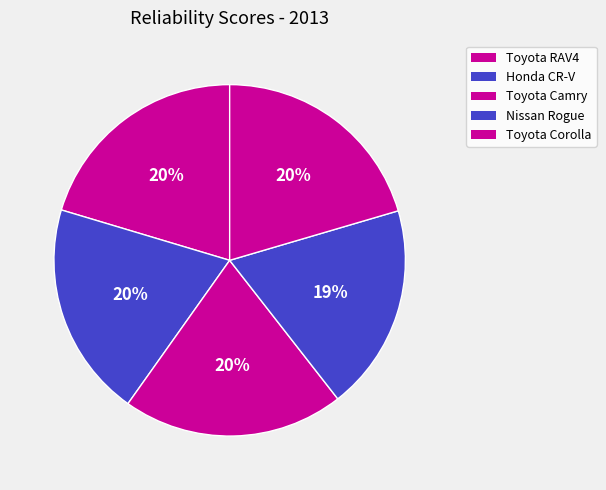

Do Nissan Rogue and Honda CR-V together represent more than half of the pie?

No